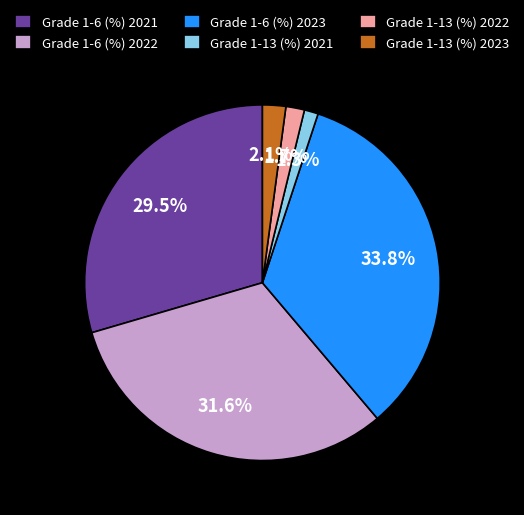

To the nearest percent, what is the difference between the Grade 1-13 (%) 2021 and Grade 1-6 (%) 2022 slice percentages?

30%